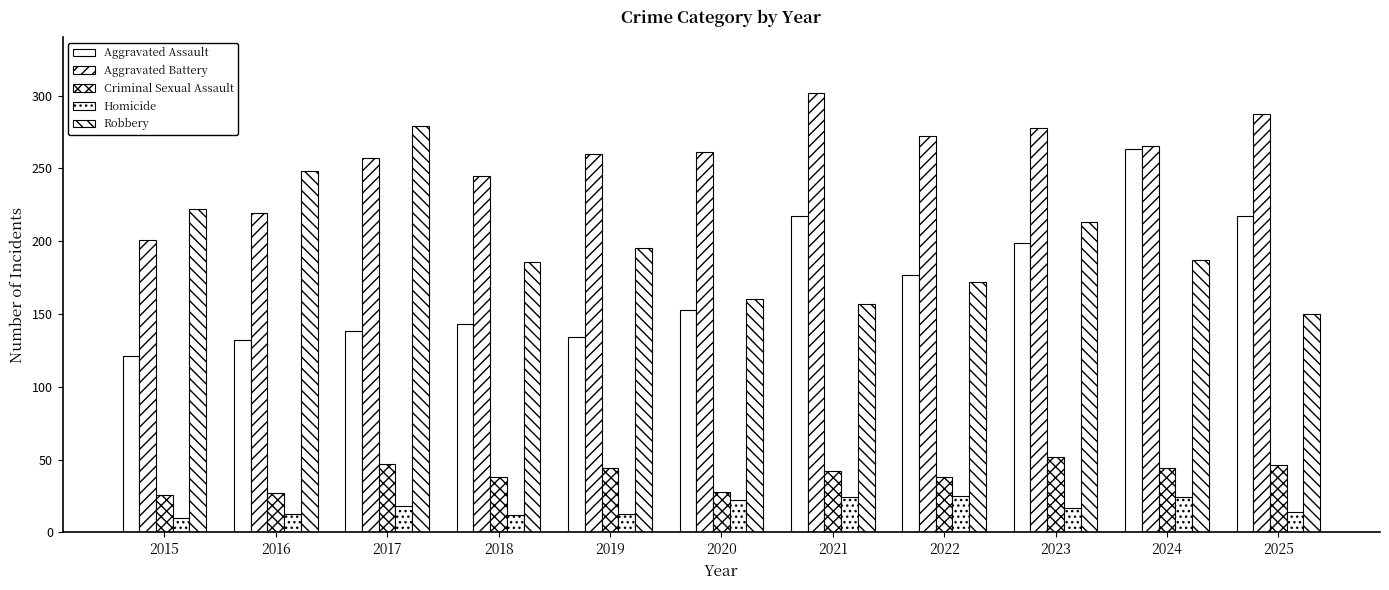

Which series changed the most between 2019 and 2022?

Aggravated Assault